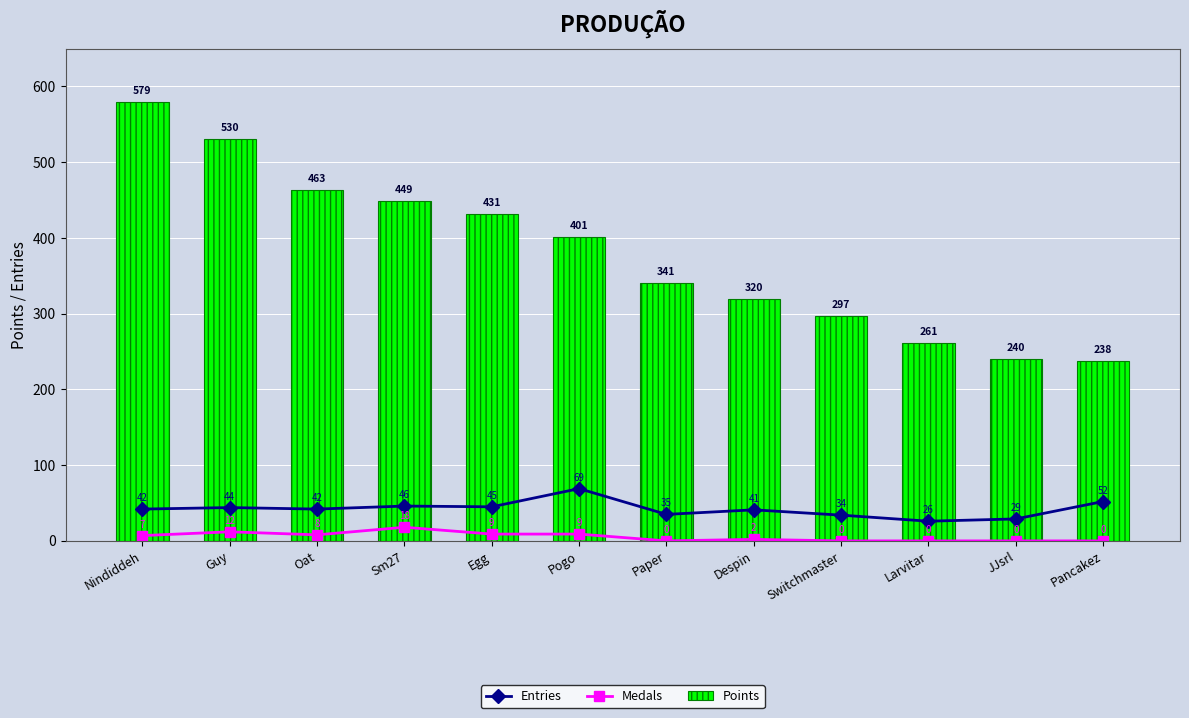

At which label does Medals reach its minimum?

Paper